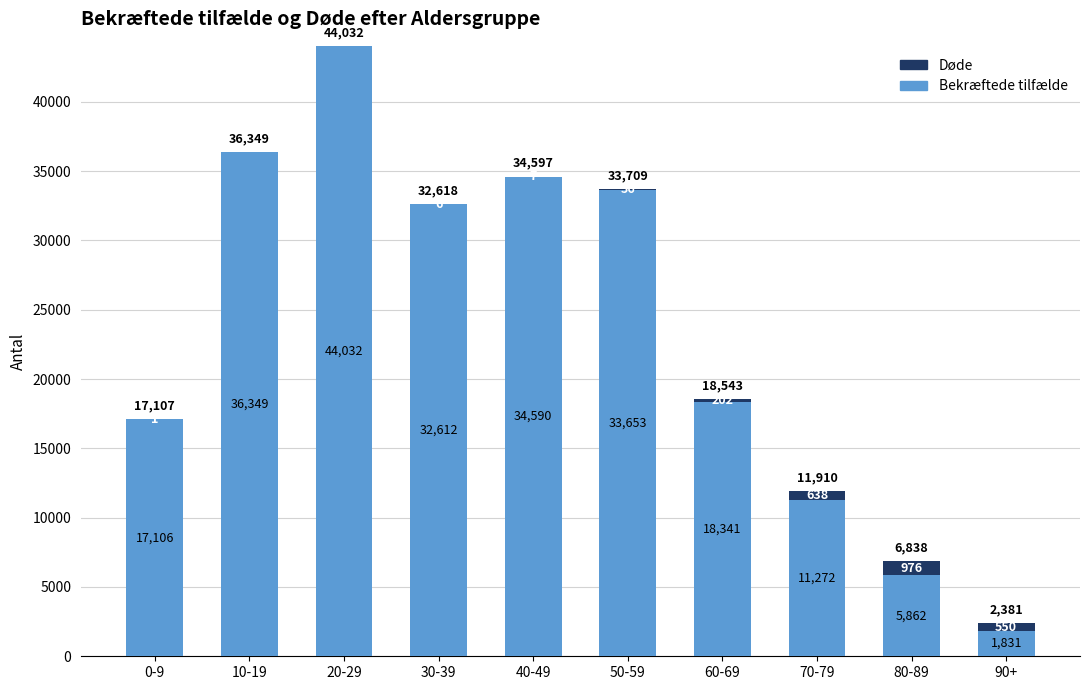

Reading left to right, transcribe the values for Bekræftede tilfælde.

0-9=17106	10-19=36349	20-29=44032	30-39=32612	40-49=34590	50-59=33653	60-69=18341	70-79=11272	80-89=5862	90+=1831